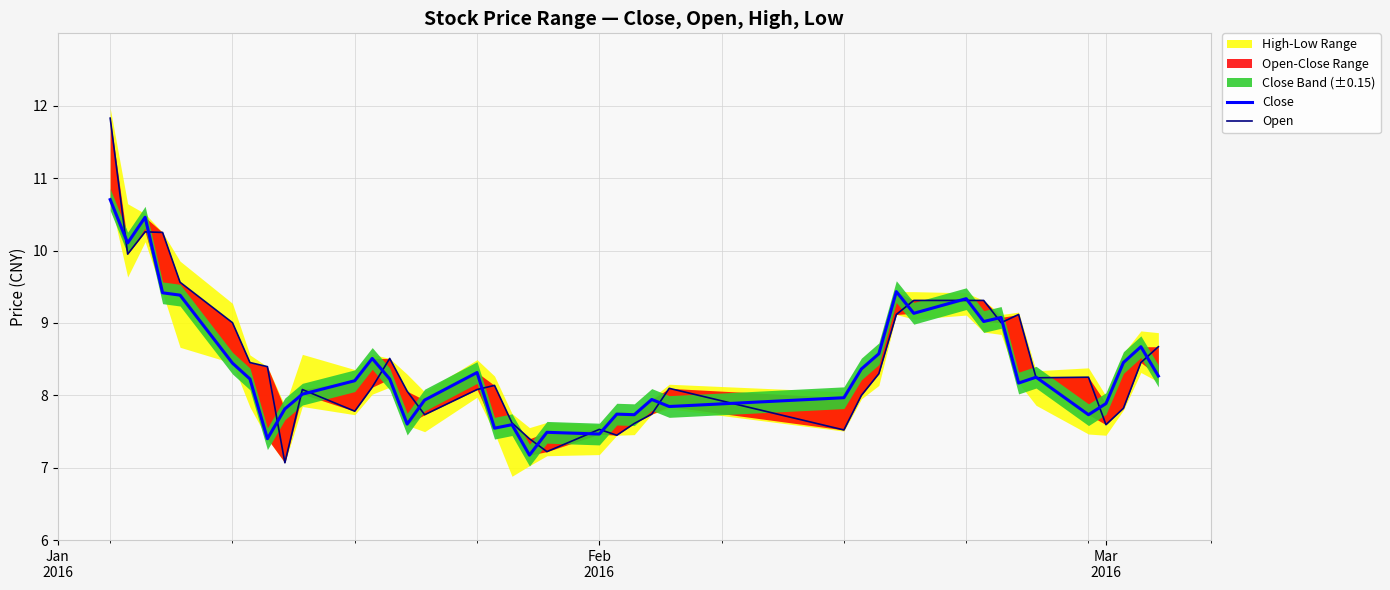

After their last crossing, which series has the higher values: Close or Open?

Open